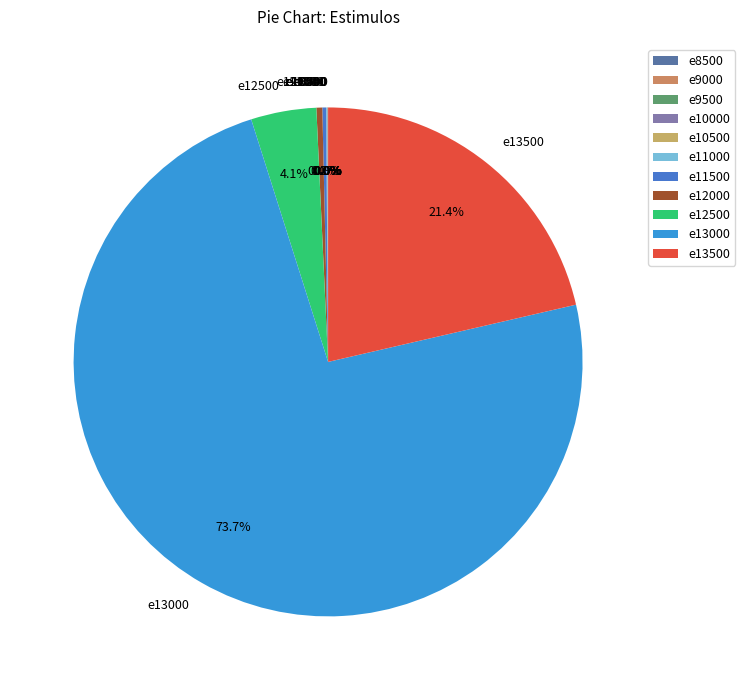

What portion of the pie excludes e12000?

99.6%